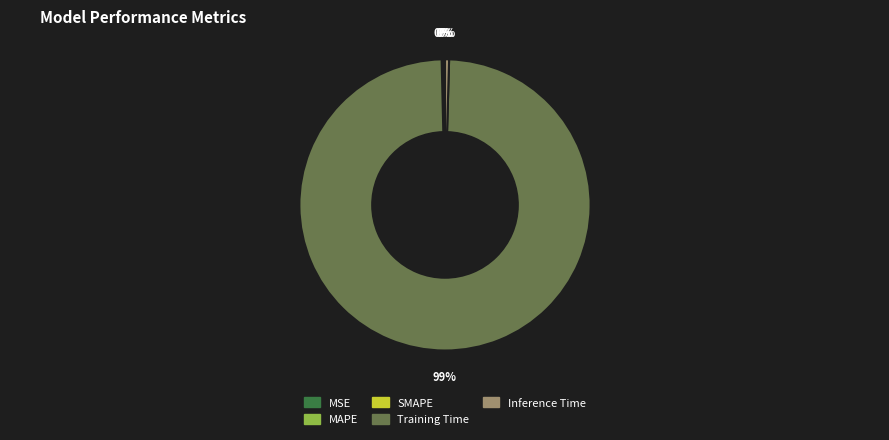

Which has a higher value, Training Time or Inference Time?

Training Time